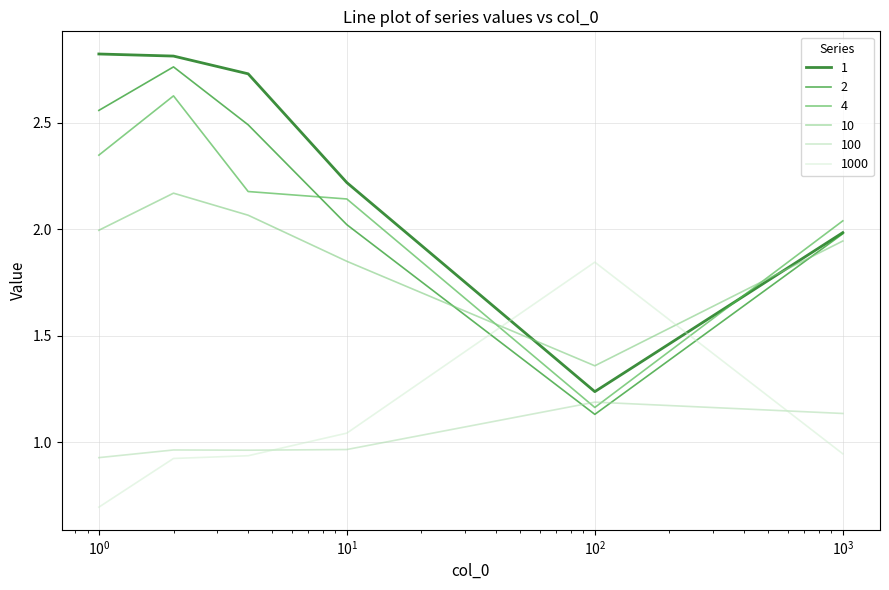

How many times do 10 and 1000 cross each other?

2